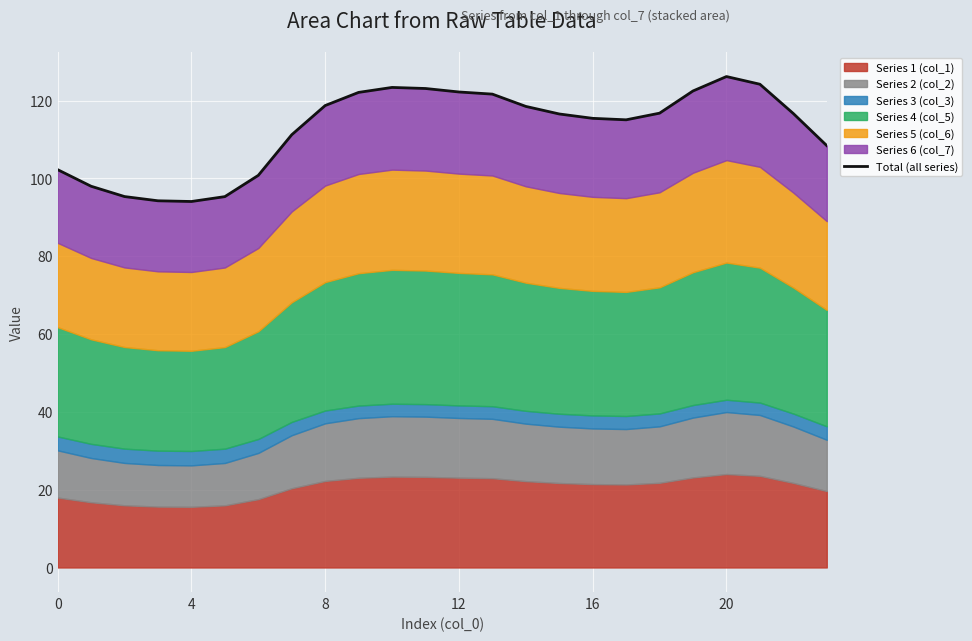

What is the sum of all values?

2702.2